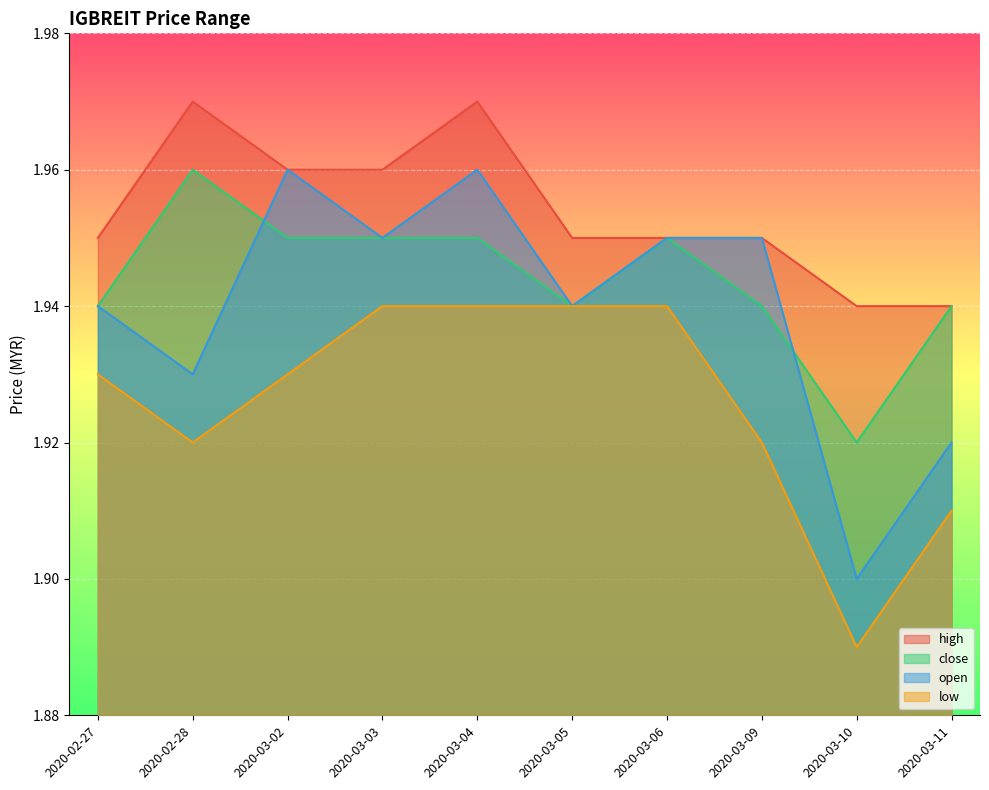

What is the sum of the open values at 2020-03-03 and 2020-03-04?

3.9